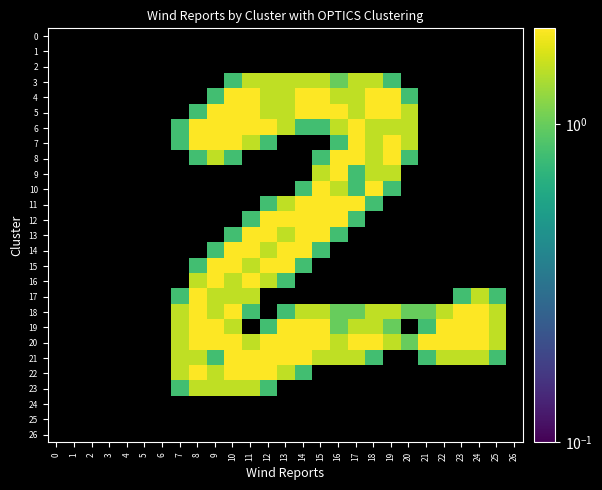

Reading left to right, what are all the values shown in this chart?

0: 0=0.0	1=0.0	2=0.0	3=0.0	4=0.0	5=0.0	6=0.0	7=0.0	8=0.0	9=0.0	10=0.0	11=0.0	12=0.0	13=0.0	14=0.0	15=0.0	16=0.0	17=0.0	18=0.0	19=0.0	20=0.0	21=0.0	22=0.0	23=0.0	24=0.0	25=0.0	26=0.0
1: 0=0.0	1=0.0	2=0.0	3=0.0	4=0.0	5=0.0	6=0.0	7=0.0	8=0.0	9=0.0	10=0.0	11=0.0	12=0.0	13=0.0	14=0.0	15=0.0	16=0.0	17=0.0	18=0.0	19=0.0	20=0.0	21=0.0	22=0.0	23=0.0	24=0.0	25=0.0	26=0.0
2: 0=0.0	1=0.0	2=0.0	3=0.0	4=0.0	5=0.0	6=0.0	7=0.0	8=0.0	9=0.0	10=0.0	11=0.0	12=0.0	13=0.0	14=0.0	15=0.0	16=0.0	17=0.0	18=0.0	19=0.0	20=0.0	21=0.0	22=0.0	23=0.0	24=0.0	25=0.0	26=0.0
3: 0=0.0	1=0.0	2=0.0	3=0.0	4=0.0	5=0.0	6=0.0	7=0.0	8=0.0	9=0.0	10=0.8	11=1.5	12=1.5	13=1.5	14=1.5	15=1.5	16=1.0	17=1.5	18=1.5	19=0.8	20=0.0	21=0.0	22=0.0	23=0.0	24=0.0	25=0.0	26=0.0
4: 0=0.0	1=0.0	2=0.0	3=0.0	4=0.0	5=0.0	6=0.0	7=0.0	8=0.0	9=0.8	10=2.0	11=2.0	12=1.5	13=1.5	14=2.0	15=2.0	16=1.5	17=1.5	18=2.0	19=2.0	20=0.8	21=0.0	22=0.0	23=0.0	24=0.0	25=0.0	26=0.0
5: 0=0.0	1=0.0	2=0.0	3=0.0	4=0.0	5=0.0	6=0.0	7=0.0	8=0.8	9=2.0	10=2.0	11=2.0	12=1.5	13=1.5	14=2.0	15=2.0	16=2.0	17=1.5	18=2.0	19=2.0	20=1.5	21=0.0	22=0.0	23=0.0	24=0.0	25=0.0	26=0.0
6: 0=0.0	1=0.0	2=0.0	3=0.0	4=0.0	5=0.0	6=0.0	7=0.8	8=2.0	9=2.0	10=2.0	11=2.0	12=2.0	13=1.5	14=0.8	15=0.8	16=1.5	17=2.0	18=1.5	19=1.5	20=1.5	21=0.0	22=0.0	23=0.0	24=0.0	25=0.0	26=0.0
7: 0=0.0	1=0.0	2=0.0	3=0.0	4=0.0	5=0.0	6=0.0	7=0.8	8=2.0	9=2.0	10=2.0	11=1.5	12=0.8	13=0.0	14=0.0	15=0.0	16=0.8	17=2.0	18=1.5	19=2.0	20=1.5	21=0.0	22=0.0	23=0.0	24=0.0	25=0.0	26=0.0
8: 0=0.0	1=0.0	2=0.0	3=0.0	4=0.0	5=0.0	6=0.0	7=0.0	8=0.8	9=1.5	10=0.8	11=0.0	12=0.0	13=0.0	14=0.0	15=0.8	16=2.0	17=2.0	18=1.5	19=2.0	20=0.8	21=0.0	22=0.0	23=0.0	24=0.0	25=0.0	26=0.0
9: 0=0.0	1=0.0	2=0.0	3=0.0	4=0.0	5=0.0	6=0.0	7=0.0	8=0.0	9=0.0	10=0.0	11=0.0	12=0.0	13=0.0	14=0.0	15=1.5	16=2.0	17=0.8	18=1.5	19=1.5	20=0.0	21=0.0	22=0.0	23=0.0	24=0.0	25=0.0	26=0.0
10: 0=0.0	1=0.0	2=0.0	3=0.0	4=0.0	5=0.0	6=0.0	7=0.0	8=0.0	9=0.0	10=0.0	11=0.0	12=0.0	13=0.0	14=0.8	15=2.0	16=1.5	17=0.8	18=2.0	19=0.8	20=0.0	21=0.0	22=0.0	23=0.0	24=0.0	25=0.0	26=0.0
11: 0=0.0	1=0.0	2=0.0	3=0.0	4=0.0	5=0.0	6=0.0	7=0.0	8=0.0	9=0.0	10=0.0	11=0.0	12=0.8	13=1.5	14=2.0	15=2.0	16=2.0	17=2.0	18=0.8	19=0.0	20=0.0	21=0.0	22=0.0	23=0.0	24=0.0	25=0.0	26=0.0
12: 0=0.0	1=0.0	2=0.0	3=0.0	4=0.0	5=0.0	6=0.0	7=0.0	8=0.0	9=0.0	10=0.0	11=0.8	12=2.0	13=2.0	14=2.0	15=2.0	16=2.0	17=0.8	18=0.0	19=0.0	20=0.0	21=0.0	22=0.0	23=0.0	24=0.0	25=0.0	26=0.0
13: 0=0.0	1=0.0	2=0.0	3=0.0	4=0.0	5=0.0	6=0.0	7=0.0	8=0.0	9=0.0	10=0.8	11=2.0	12=2.0	13=1.5	14=2.0	15=2.0	16=0.8	17=0.0	18=0.0	19=0.0	20=0.0	21=0.0	22=0.0	23=0.0	24=0.0	25=0.0	26=0.0
14: 0=0.0	1=0.0	2=0.0	3=0.0	4=0.0	5=0.0	6=0.0	7=0.0	8=0.0	9=0.8	10=2.0	11=2.0	12=1.5	13=2.0	14=2.0	15=0.8	16=0.0	17=0.0	18=0.0	19=0.0	20=0.0	21=0.0	22=0.0	23=0.0	24=0.0	25=0.0	26=0.0
15: 0=0.0	1=0.0	2=0.0	3=0.0	4=0.0	5=0.0	6=0.0	7=0.0	8=0.8	9=2.0	10=2.0	11=1.5	12=2.0	13=2.0	14=0.8	15=0.0	16=0.0	17=0.0	18=0.0	19=0.0	20=0.0	21=0.0	22=0.0	23=0.0	24=0.0	25=0.0	26=0.0
16: 0=0.0	1=0.0	2=0.0	3=0.0	4=0.0	5=0.0	6=0.0	7=0.0	8=1.5	9=2.0	10=1.5	11=2.0	12=1.5	13=0.8	14=0.0	15=0.0	16=0.0	17=0.0	18=0.0	19=0.0	20=0.0	21=0.0	22=0.0	23=0.0	24=0.0	25=0.0	26=0.0
17: 0=0.0	1=0.0	2=0.0	3=0.0	4=0.0	5=0.0	6=0.0	7=0.8	8=2.0	9=1.5	10=1.5	11=1.5	12=0.0	13=0.0	14=0.0	15=0.0	16=0.0	17=0.0	18=0.0	19=0.0	20=0.0	21=0.0	22=0.0	23=0.8	24=1.5	25=0.8	26=0.0
18: 0=0.0	1=0.0	2=0.0	3=0.0	4=0.0	5=0.0	6=0.0	7=1.5	8=2.0	9=1.5	10=2.0	11=0.8	12=0.0	13=0.8	14=1.5	15=1.5	16=1.0	17=1.0	18=1.5	19=1.5	20=1.0	21=1.0	22=1.5	23=2.0	24=2.0	25=1.5	26=0.0
19: 0=0.0	1=0.0	2=0.0	3=0.0	4=0.0	5=0.0	6=0.0	7=1.5	8=2.0	9=2.0	10=1.5	11=0.0	12=0.8	13=2.0	14=2.0	15=2.0	16=1.0	17=1.5	18=1.5	19=1.0	20=0.0	21=0.8	22=2.0	23=2.0	24=2.0	25=1.5	26=0.0
20: 0=0.0	1=0.0	2=0.0	3=0.0	4=0.0	5=0.0	6=0.0	7=1.5	8=2.0	9=2.0	10=2.0	11=1.5	12=2.0	13=2.0	14=2.0	15=2.0	16=1.5	17=2.0	18=2.0	19=1.5	20=1.0	21=2.0	22=2.0	23=2.0	24=2.0	25=1.5	26=0.0
21: 0=0.0	1=0.0	2=0.0	3=0.0	4=0.0	5=0.0	6=0.0	7=1.5	8=1.5	9=0.8	10=2.0	11=2.0	12=2.0	13=2.0	14=2.0	15=1.5	16=1.5	17=1.5	18=0.8	19=0.0	20=0.0	21=0.8	22=1.5	23=1.5	24=1.5	25=0.8	26=0.0
22: 0=0.0	1=0.0	2=0.0	3=0.0	4=0.0	5=0.0	6=0.0	7=1.5	8=2.0	9=1.5	10=2.0	11=2.0	12=2.0	13=1.5	14=0.8	15=0.0	16=0.0	17=0.0	18=0.0	19=0.0	20=0.0	21=0.0	22=0.0	23=0.0	24=0.0	25=0.0	26=0.0
23: 0=0.0	1=0.0	2=0.0	3=0.0	4=0.0	5=0.0	6=0.0	7=0.8	8=1.5	9=1.5	10=1.5	11=1.5	12=0.8	13=0.0	14=0.0	15=0.0	16=0.0	17=0.0	18=0.0	19=0.0	20=0.0	21=0.0	22=0.0	23=0.0	24=0.0	25=0.0	26=0.0
24: 0=0.0	1=0.0	2=0.0	3=0.0	4=0.0	5=0.0	6=0.0	7=0.0	8=0.0	9=0.0	10=0.0	11=0.0	12=0.0	13=0.0	14=0.0	15=0.0	16=0.0	17=0.0	18=0.0	19=0.0	20=0.0	21=0.0	22=0.0	23=0.0	24=0.0	25=0.0	26=0.0
25: 0=0.0	1=0.0	2=0.0	3=0.0	4=0.0	5=0.0	6=0.0	7=0.0	8=0.0	9=0.0	10=0.0	11=0.0	12=0.0	13=0.0	14=0.0	15=0.0	16=0.0	17=0.0	18=0.0	19=0.0	20=0.0	21=0.0	22=0.0	23=0.0	24=0.0	25=0.0	26=0.0
26: 0=0.0	1=0.0	2=0.0	3=0.0	4=0.0	5=0.0	6=0.0	7=0.0	8=0.0	9=0.0	10=0.0	11=0.0	12=0.0	13=0.0	14=0.0	15=0.0	16=0.0	17=0.0	18=0.0	19=0.0	20=0.0	21=0.0	22=0.0	23=0.0	24=0.0	25=0.0	26=0.0